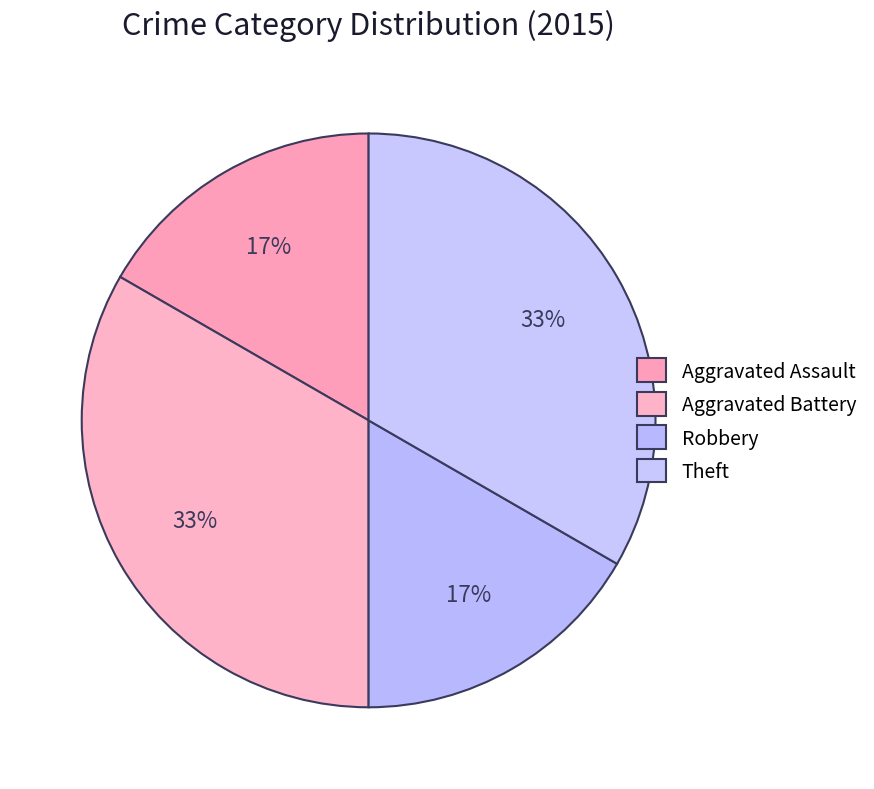

What is the largest slice in the pie chart?

Aggravated Battery